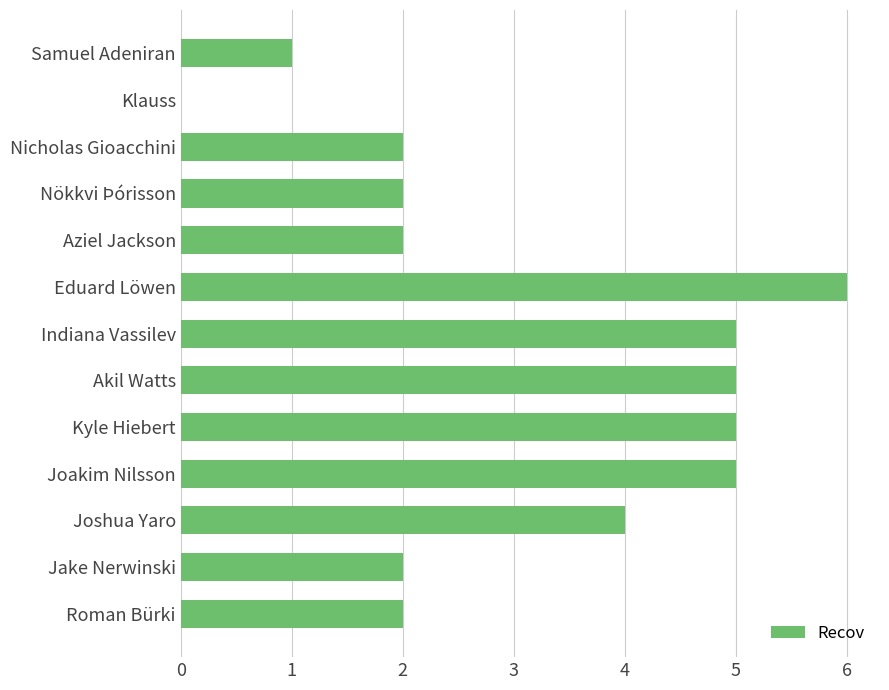

What is the average value?

3